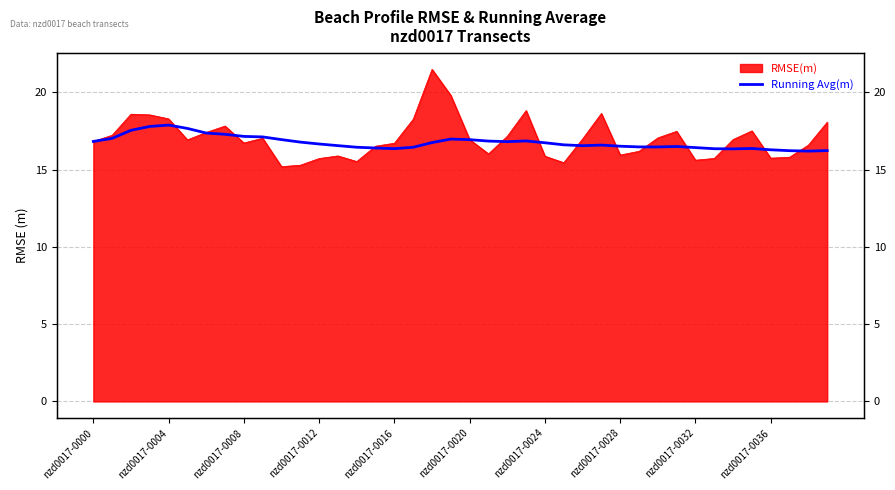

What is the ratio of the value at 15 to the value at 21?

1.0